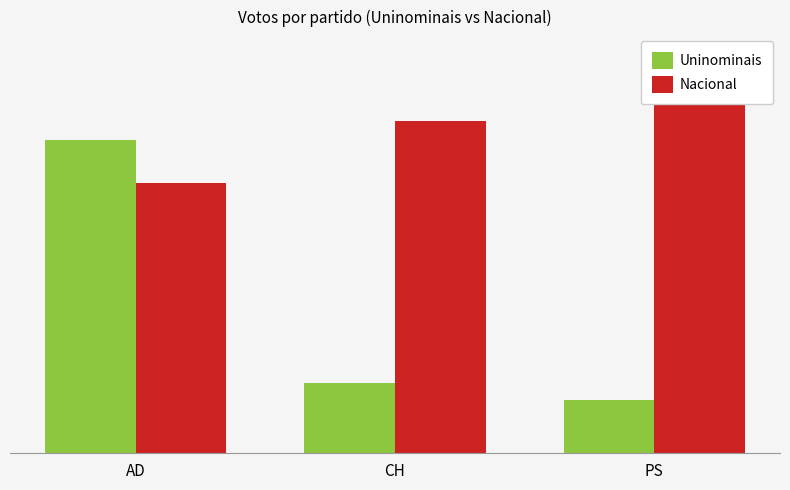

How many series are shown in this chart?

2